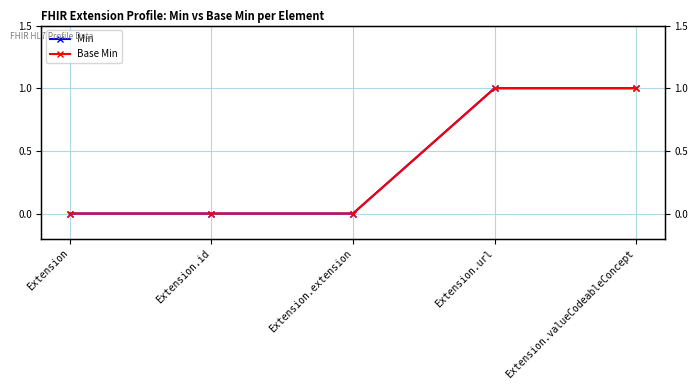

How many values in the Min series exceed 0?

2